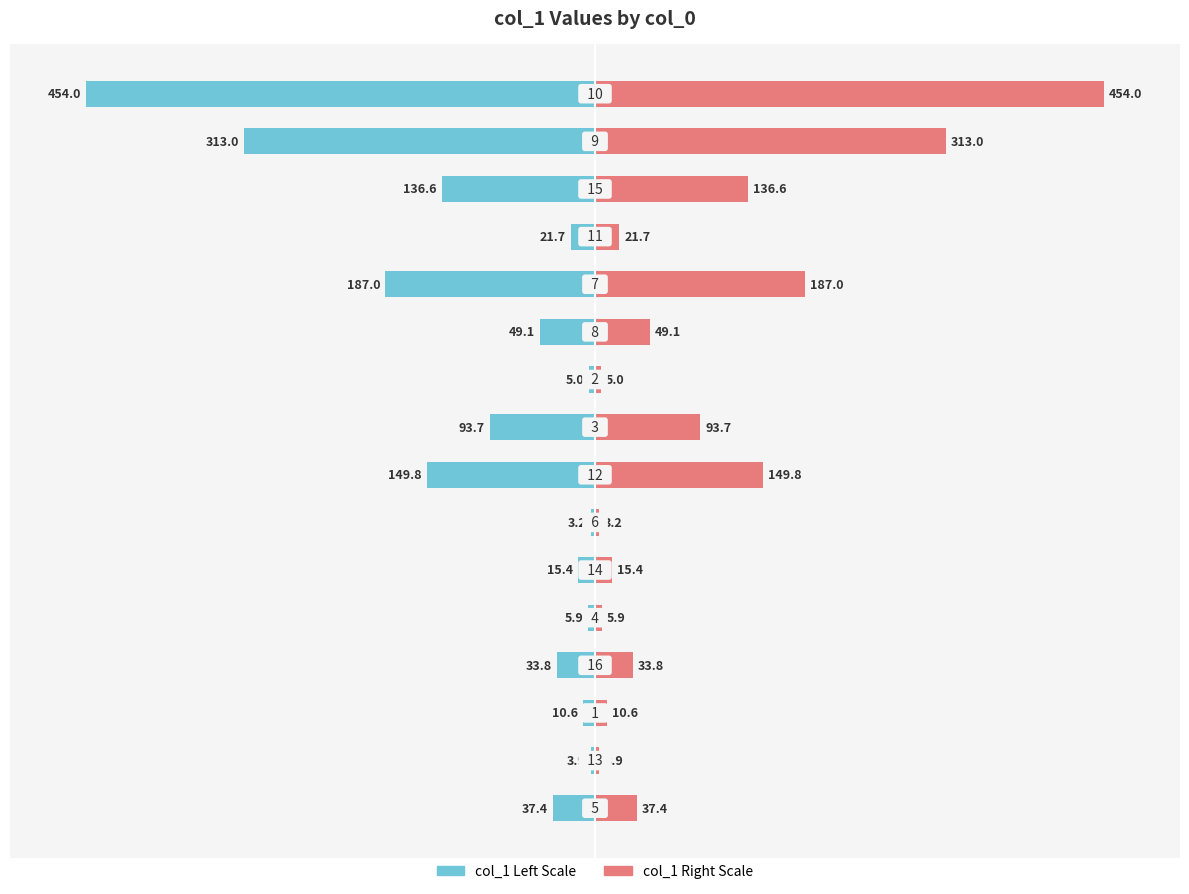

Count the number of data series in this chart.

2